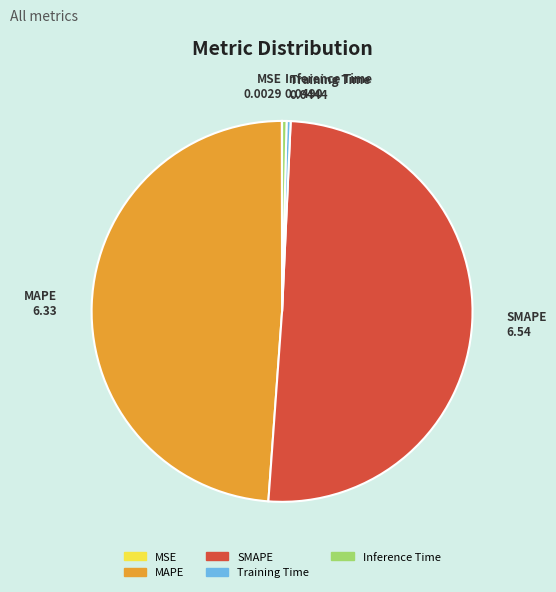

Is there a majority slice in this chart?

Yes